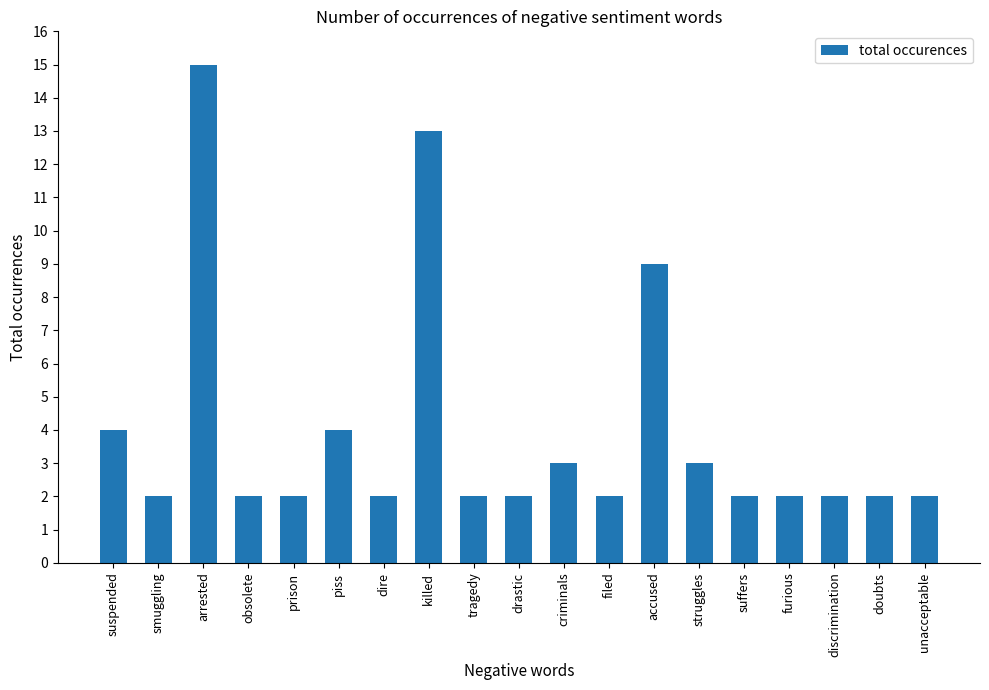

What is the label of the 14th bar from the right?

piss